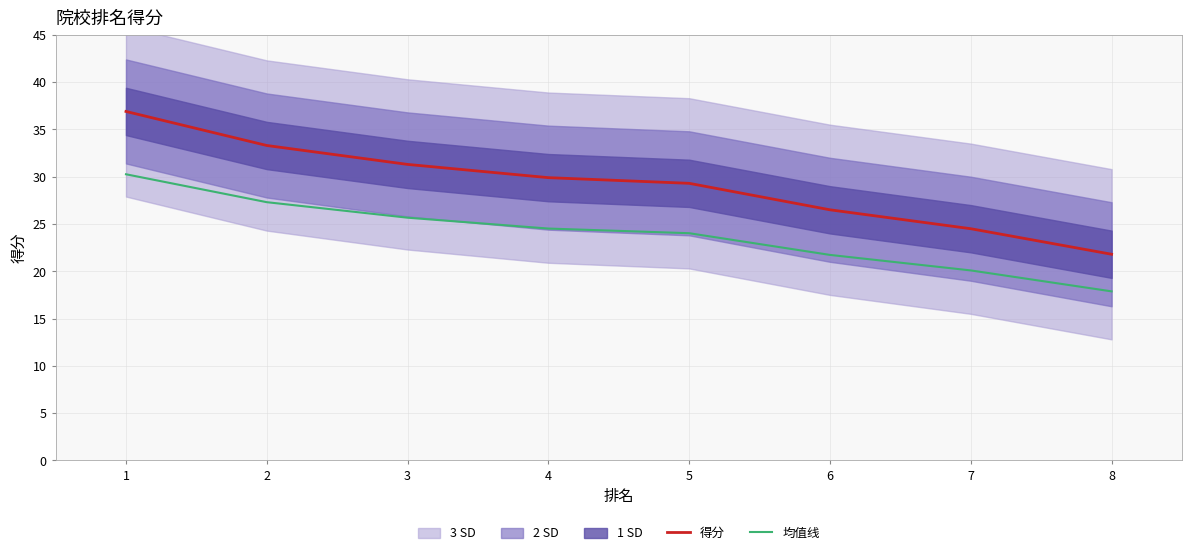

True or false: 均值线 and 得分 cross at least once.

False